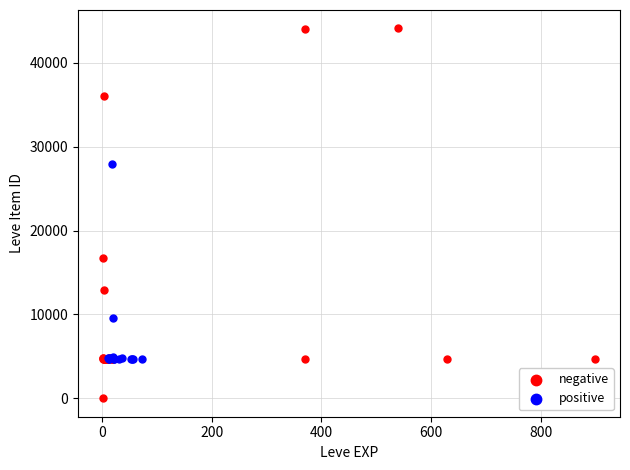

What are all the series names shown in the legend?

negative, positive